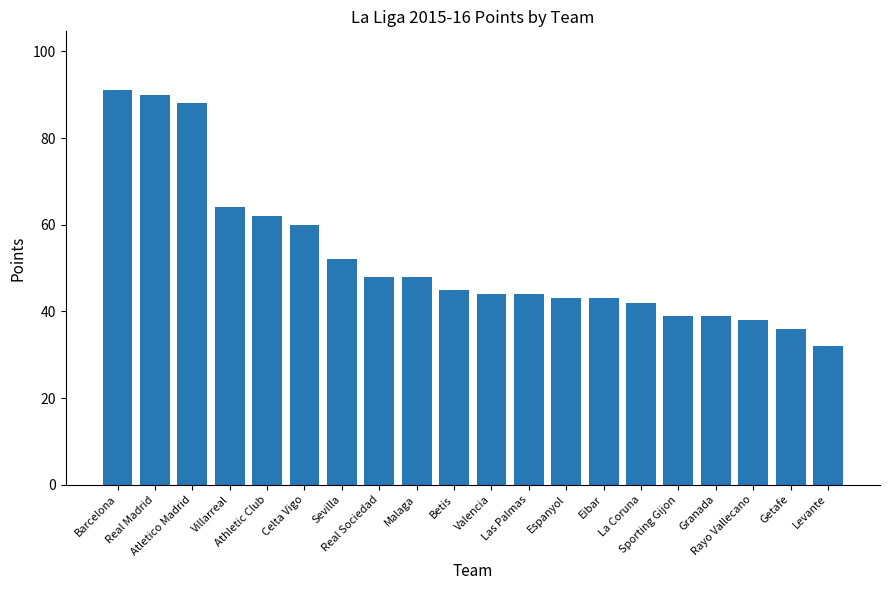

How many series are shown in this chart?

1